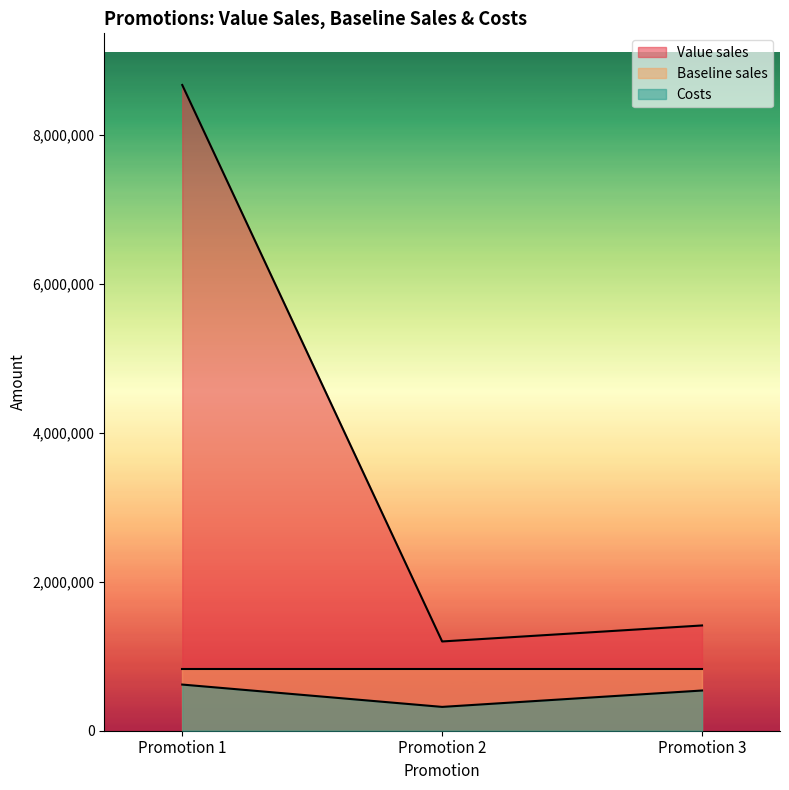

What is the average value of the Value sales series?

3761417.0